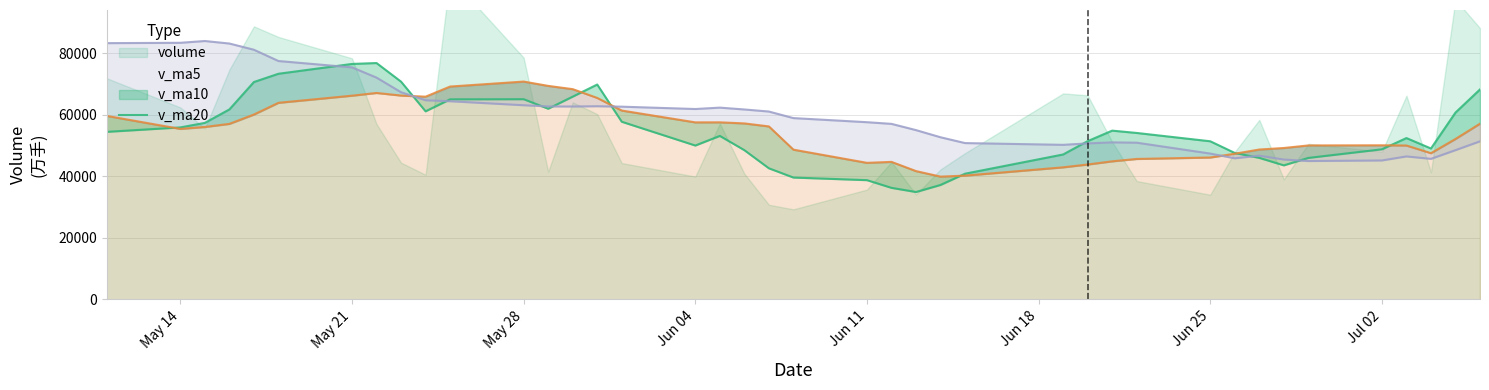

What is the highest value of the v_ma20 series?

84014.0